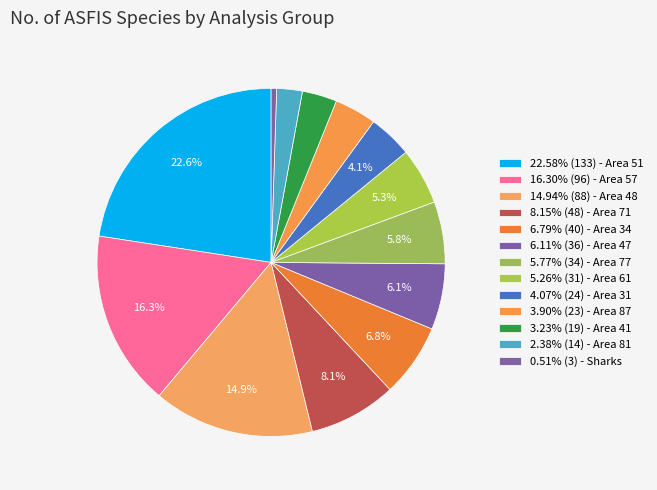

How many segments does this pie chart have?

13